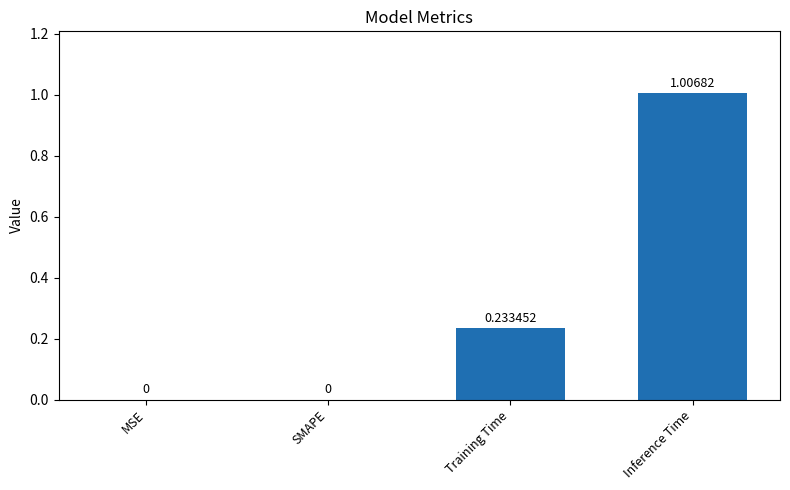

What is the average value?

0.3